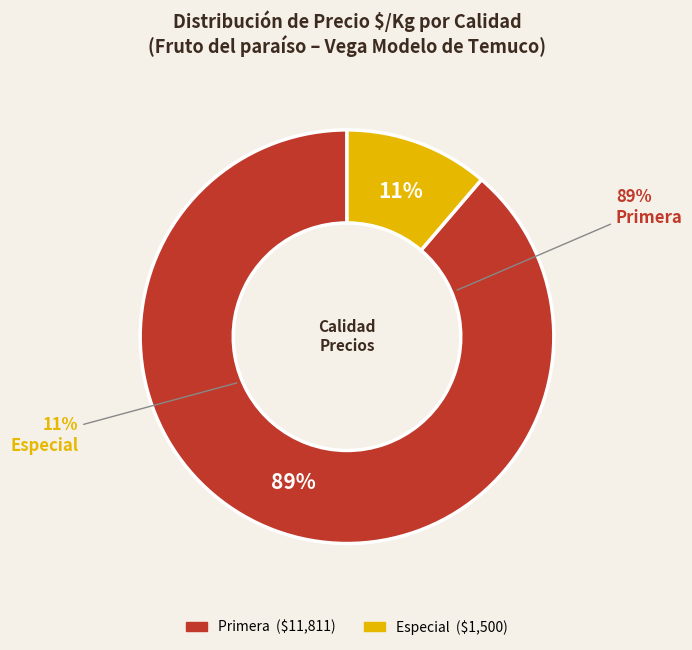

True or false: Especial accounts for 15% of the total.

False